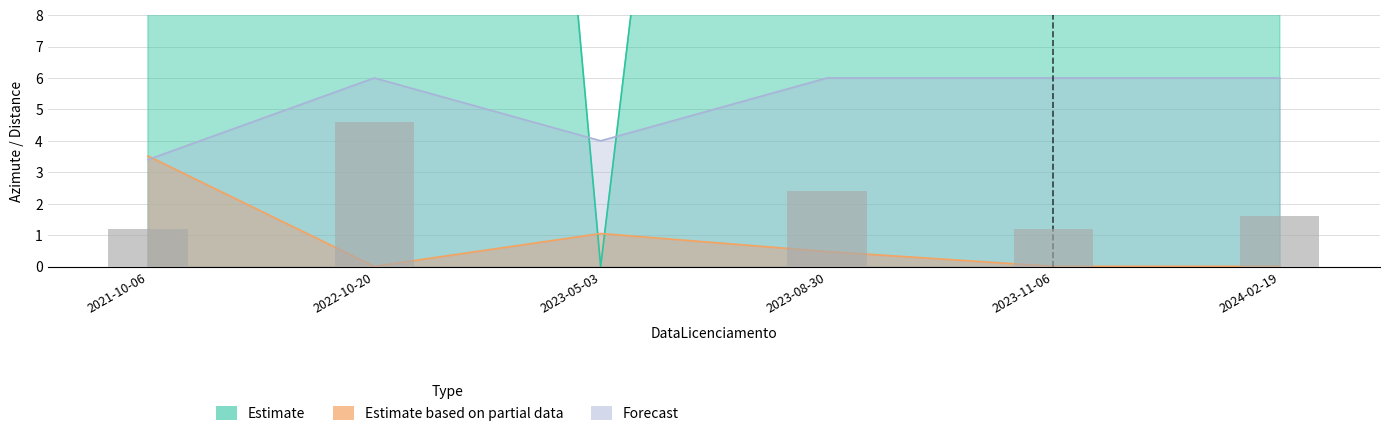

The Forecast series shows 1.4 at 2022-10-20. True or false?

False